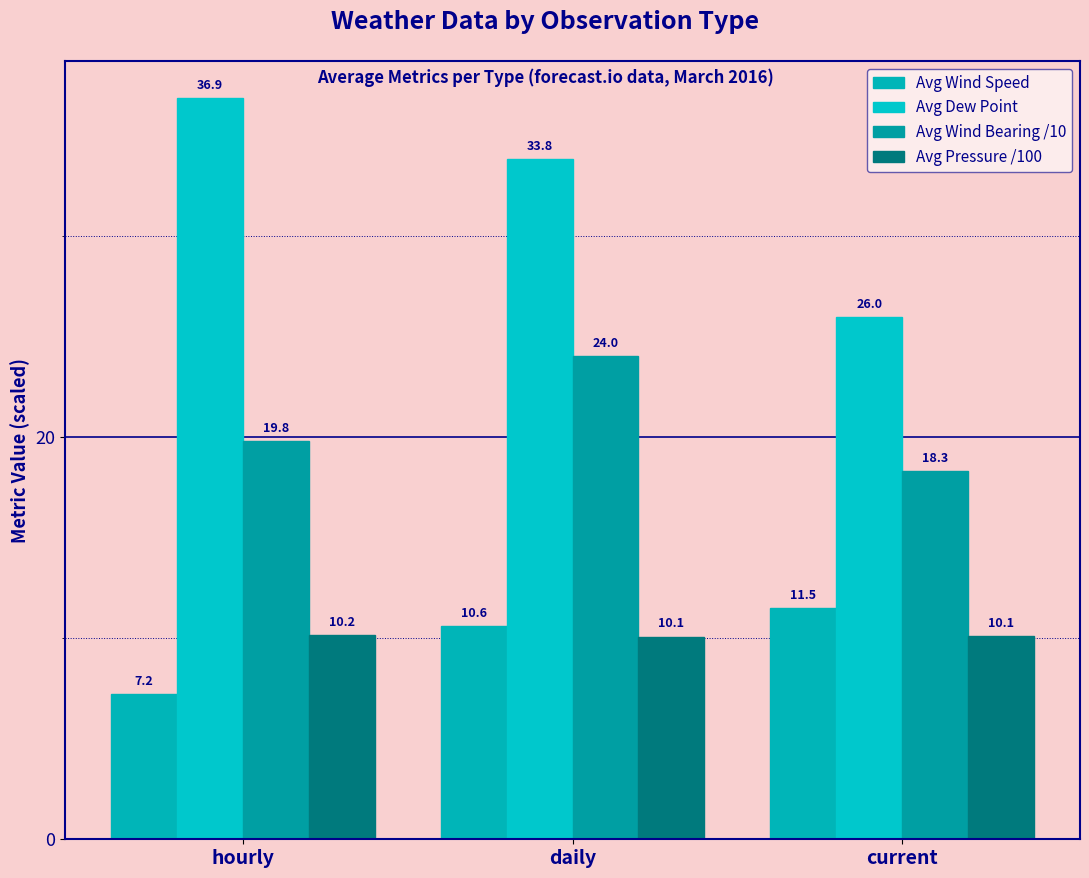

List the labels in order of Avg Wind Bearing /10 value, smallest first.

current, hourly, daily